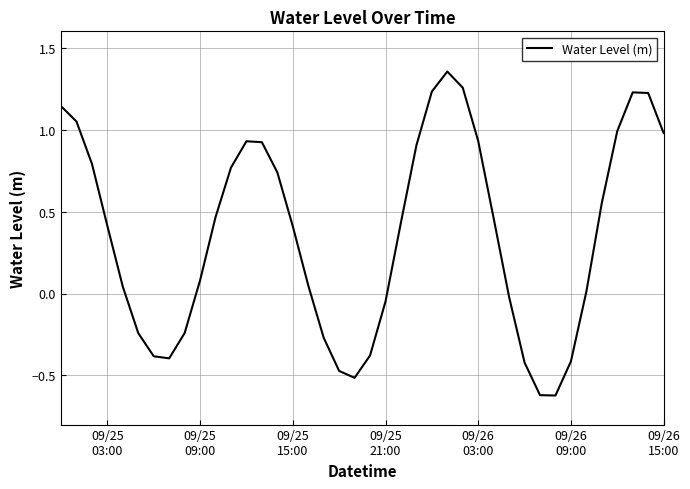

What is the minimum value shown in the chart?

-0.6